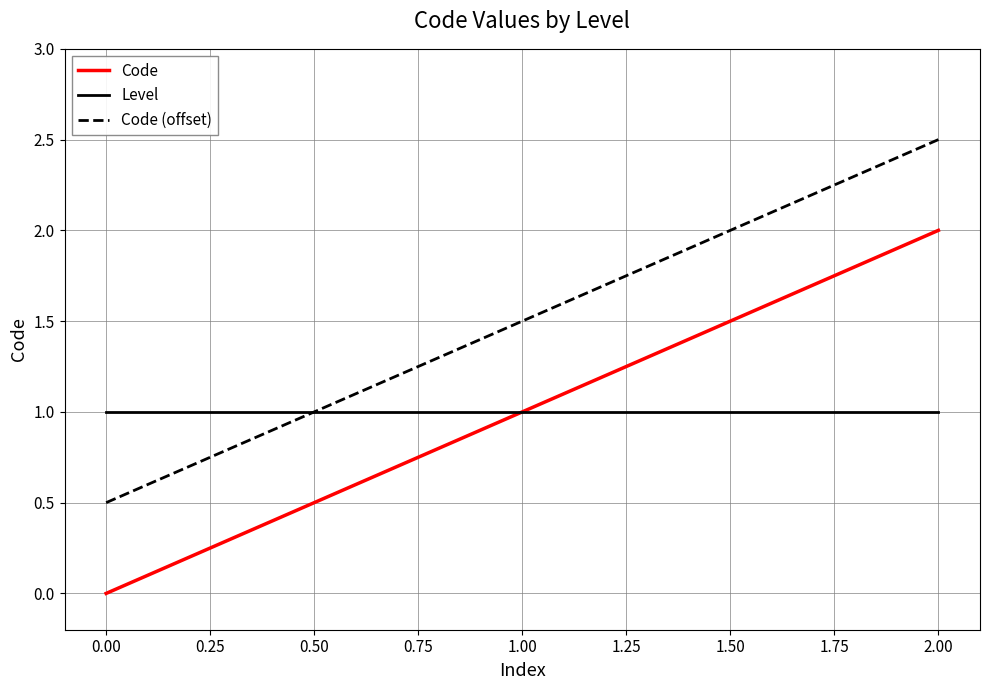

Is the value of Code at 2.00 greater than the value of Code (offset) at 1.00?

Yes